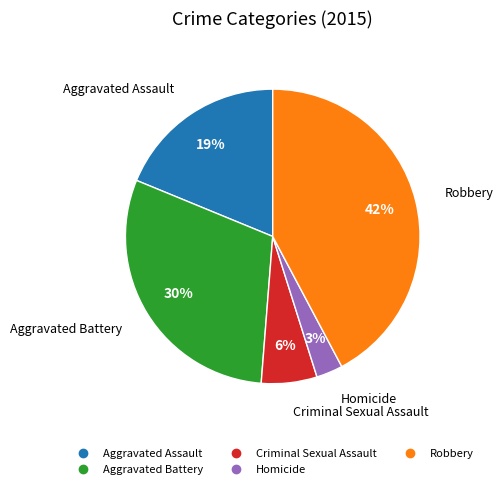

Do Homicide and Aggravated Assault together represent more than half of the pie?

No